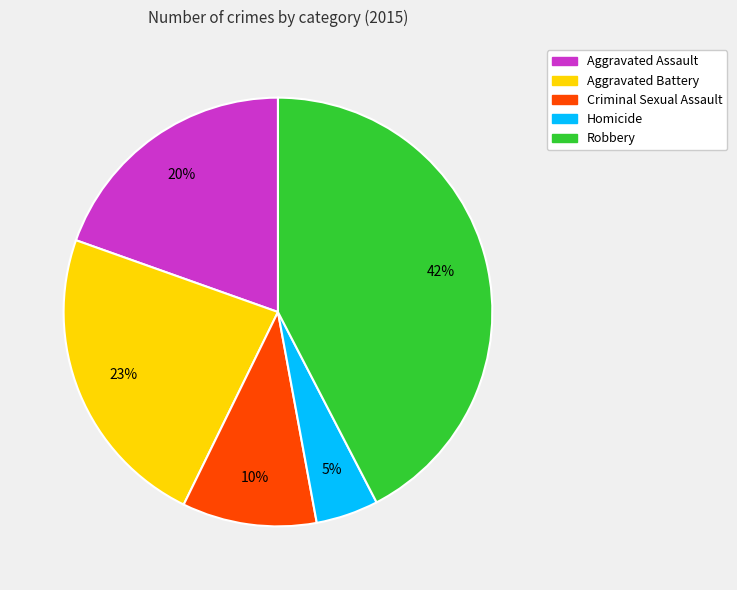

What is the smallest slice in the pie chart?

Homicide